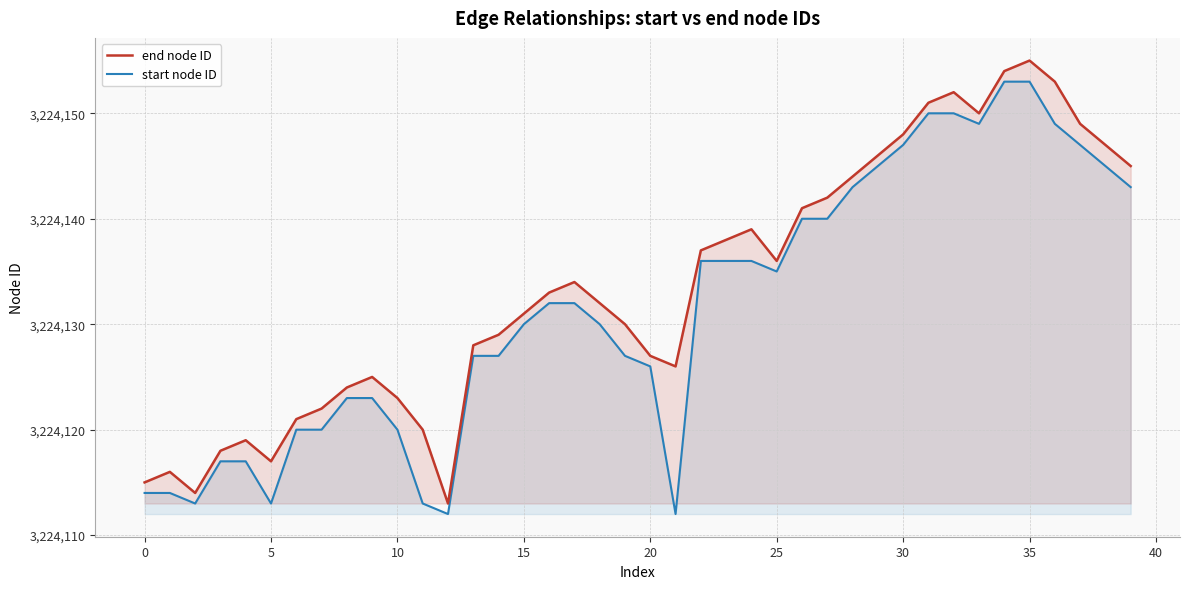

Is it true that end node ID equals 4917207 at 21?

False